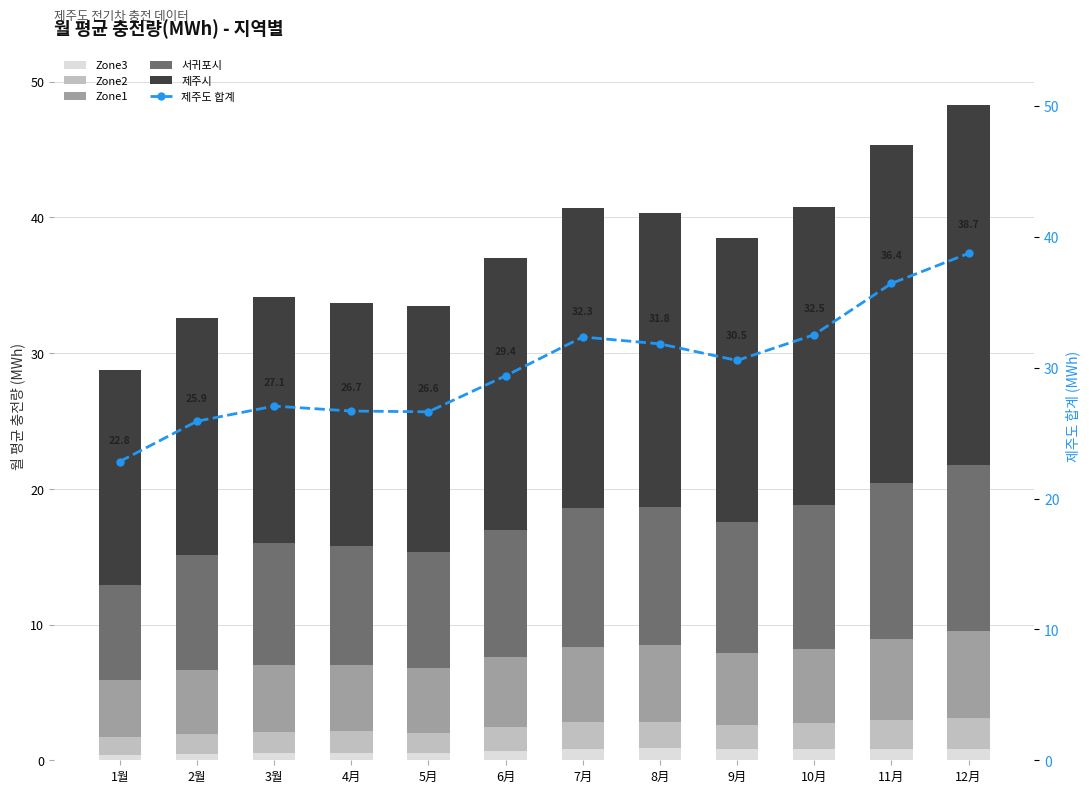

What is the lowest value of the 서귀포시 series?

7.0